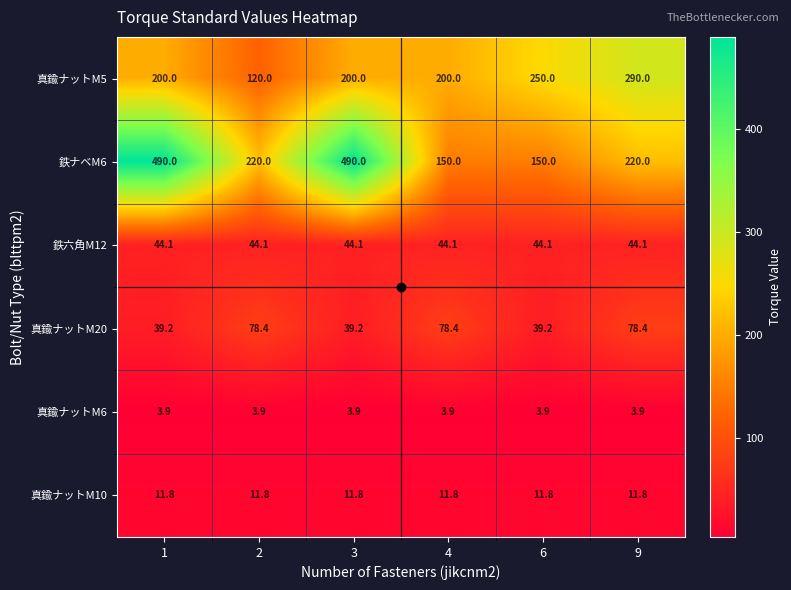

Is it true that 真鍮ナットM5 equals 101.2 at 4?

False